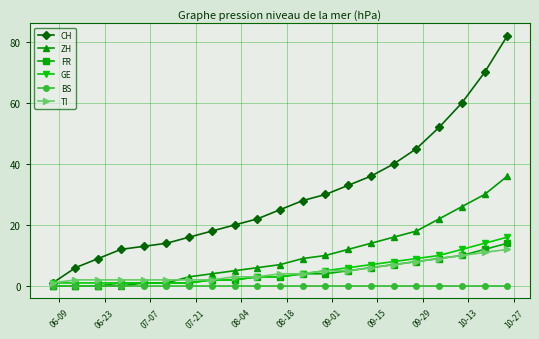

Which series has the largest range (max minus min)?

CH